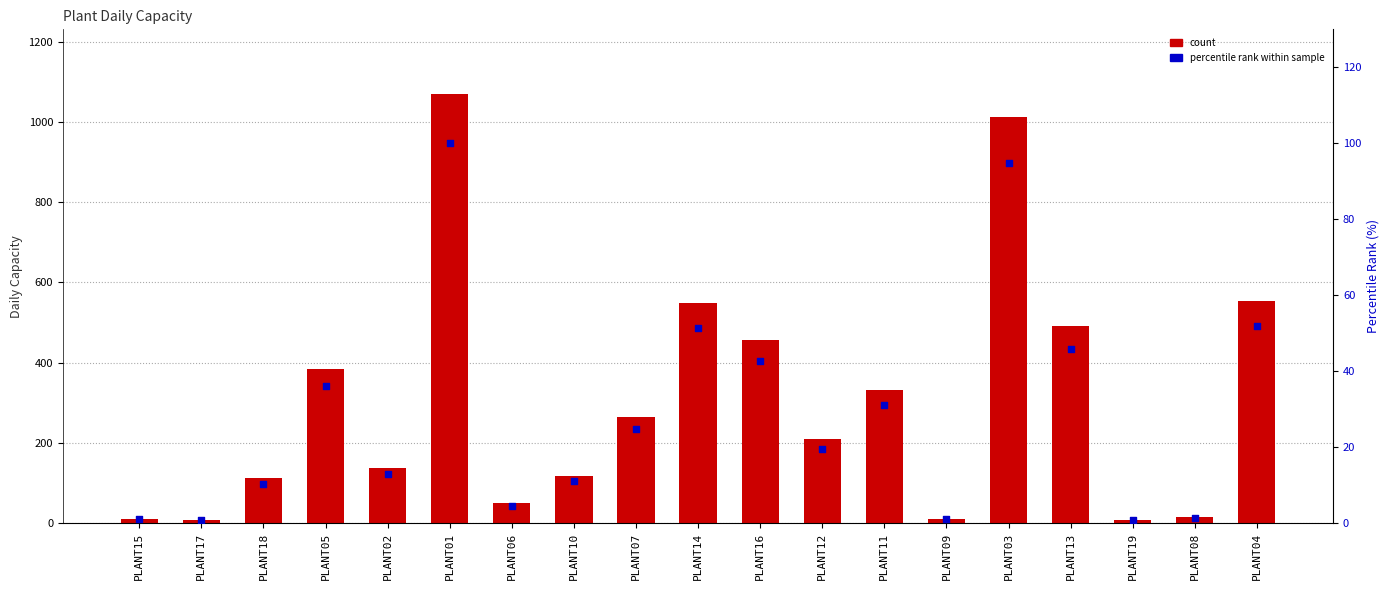

Is the value of Daily Capacity at PLANT12 greater than the value of percentile rank within sample at PLANT18?

Yes